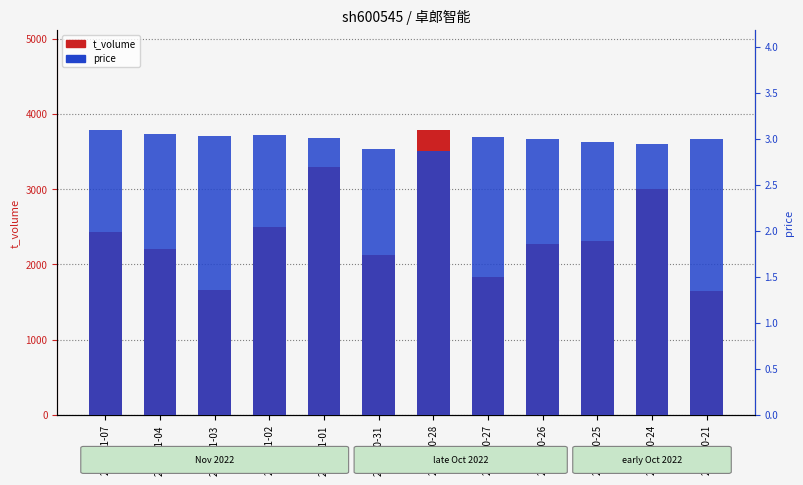

List the series in order of their overall mean, lowest first.

price, t_volume